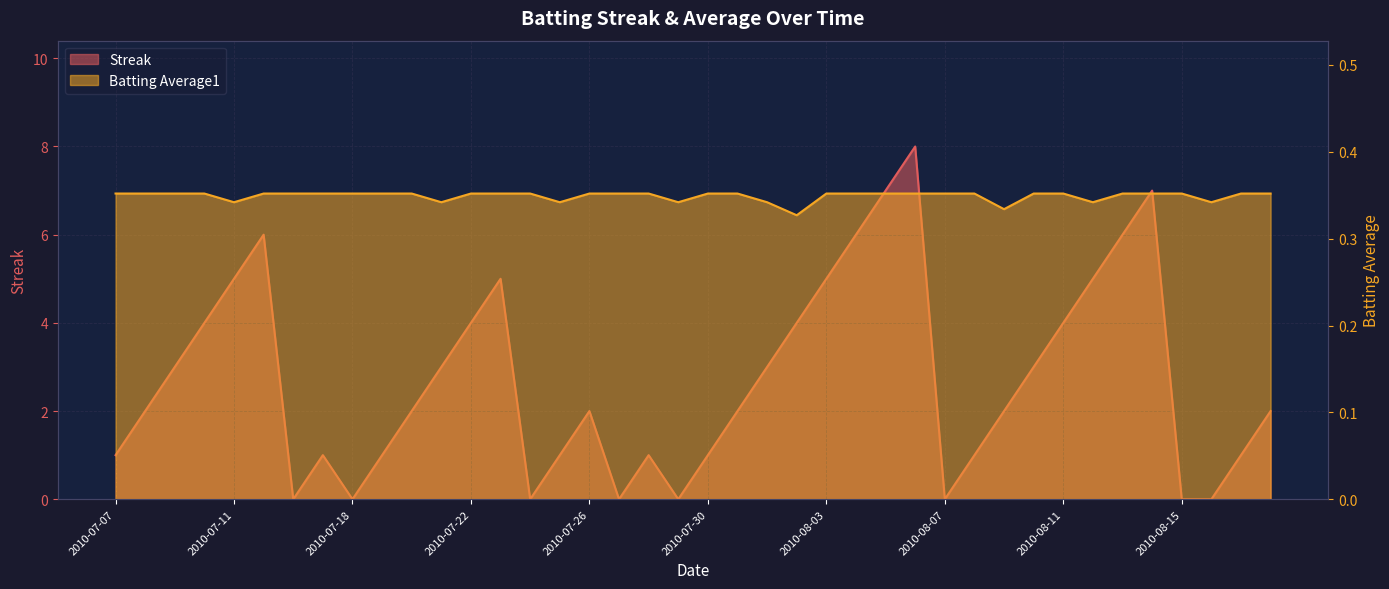

What is the total value across all series at 2010-08-05?

7.4